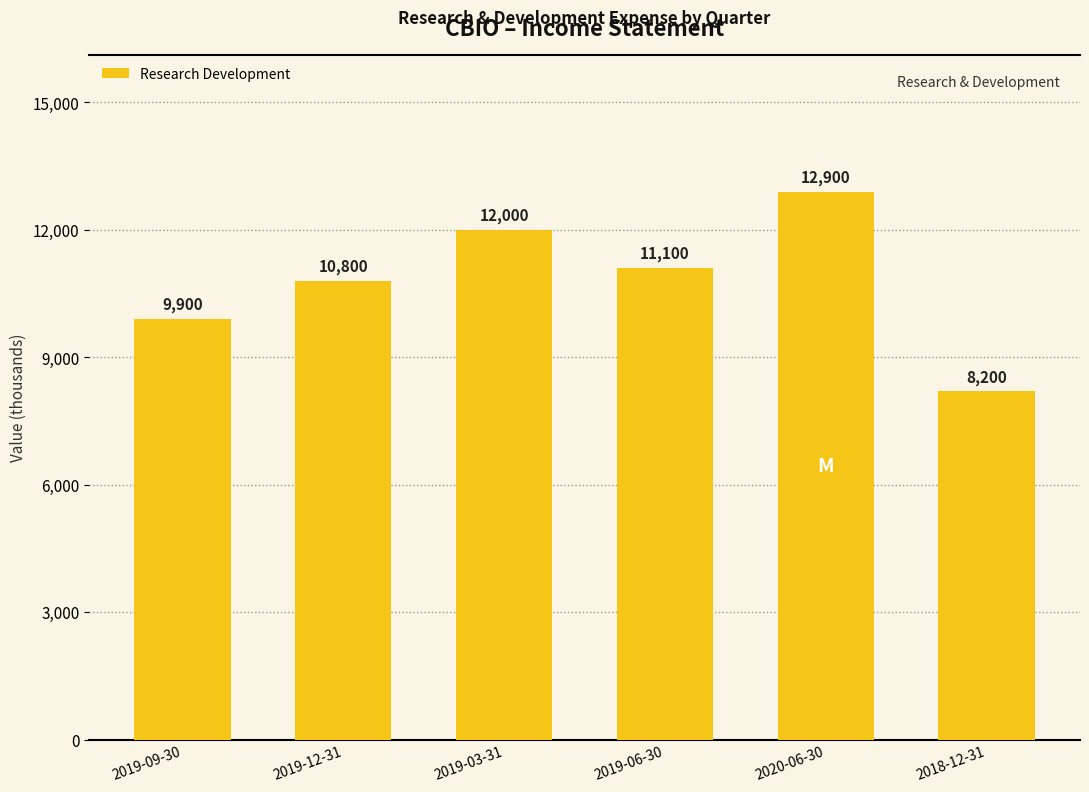

Where does the data first go above 11100?

2019-03-31